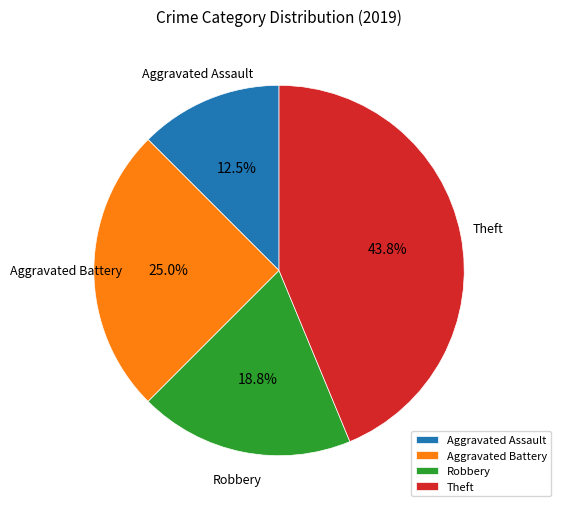

What percentage is the Aggravated Battery slice, to the nearest percent?

25%